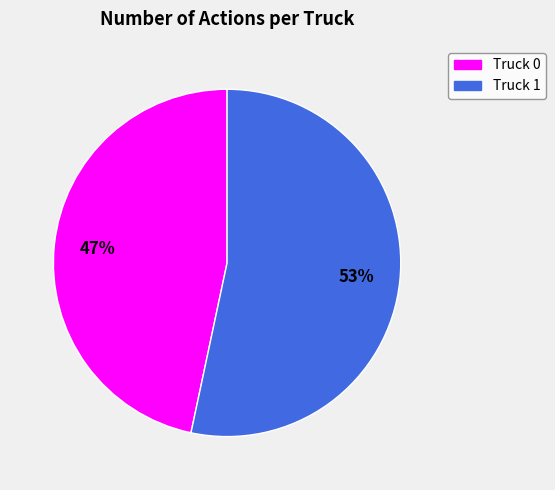

To the nearest percent, what is the combined percentage of Truck 0 and Truck 1?

100%